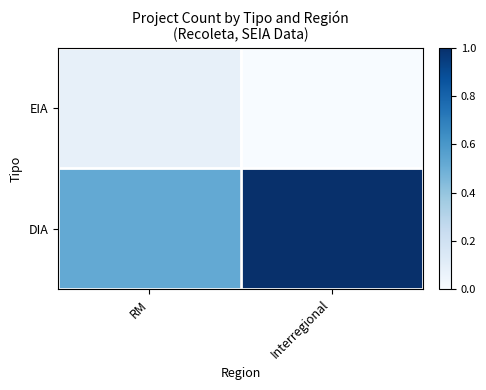

At which category is the sum across all series the highest?

Interregional